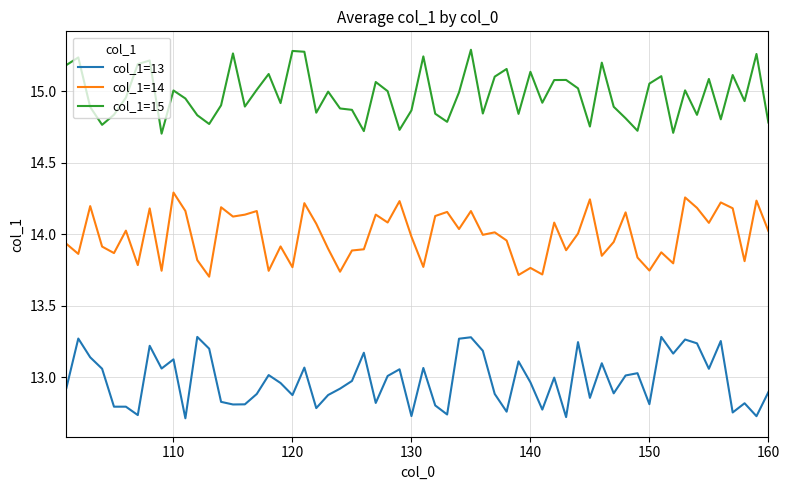

Rank the series by their maximum value, from highest to lowest.

col_1=15, col_1=14, col_1=13